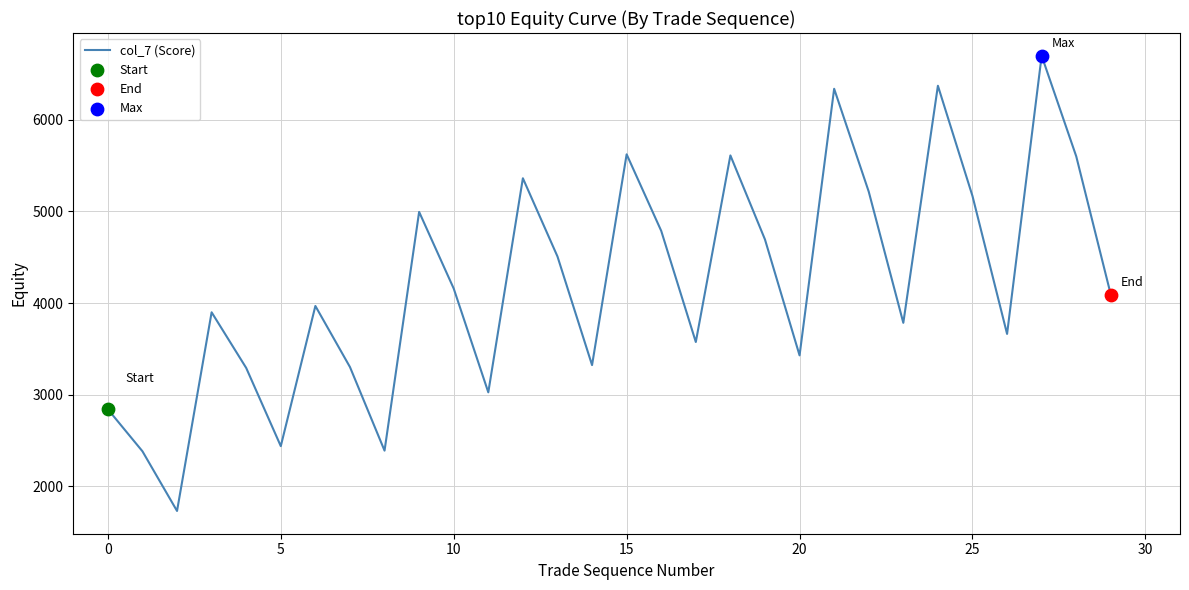

What is the smallest value displayed?

1732